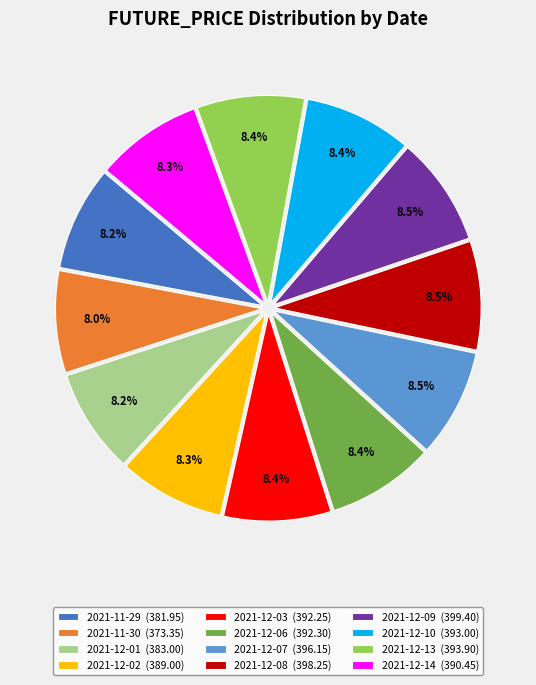

Approximately how many times larger is the value at 2021-12-01 (383.00) compared to 2021-11-29 (381.95)?

1.0